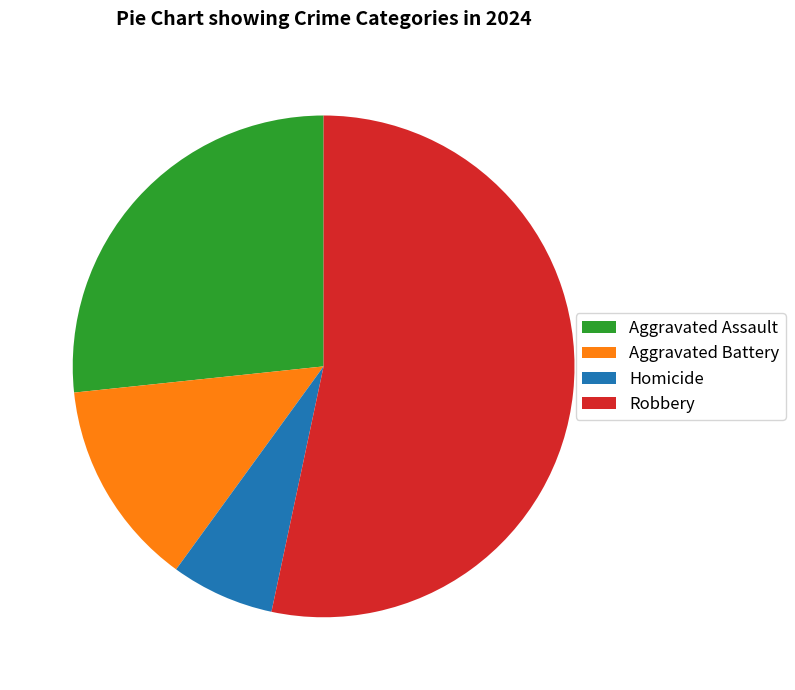

What is the largest slice in the pie chart?

Robbery